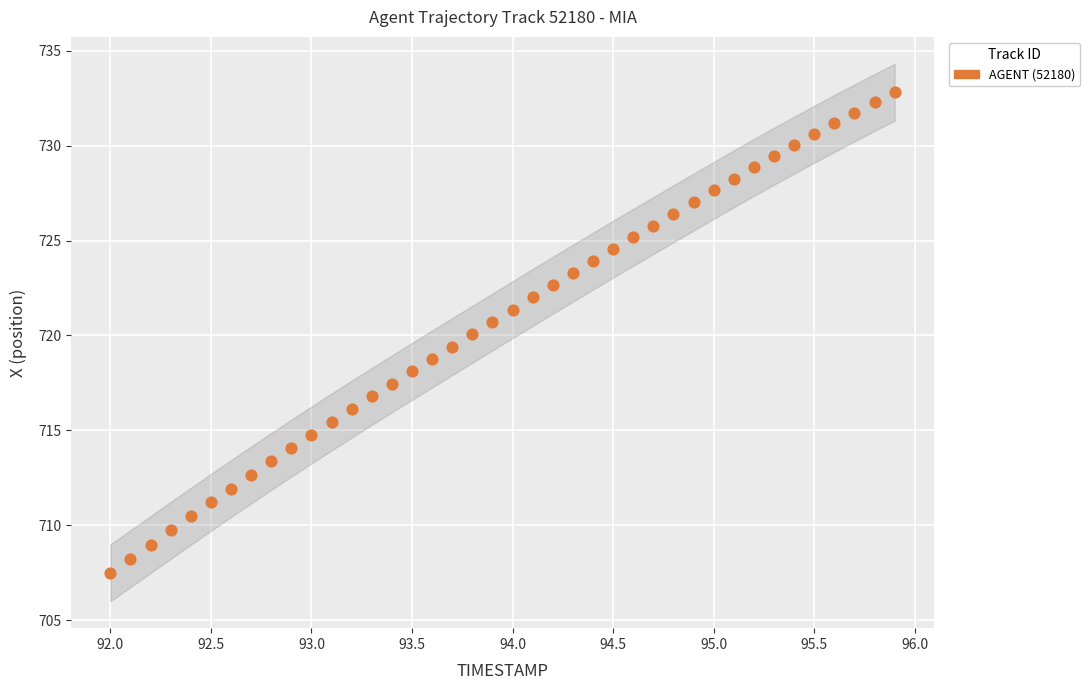

What is the range of Y values (max minus min)?

25.3